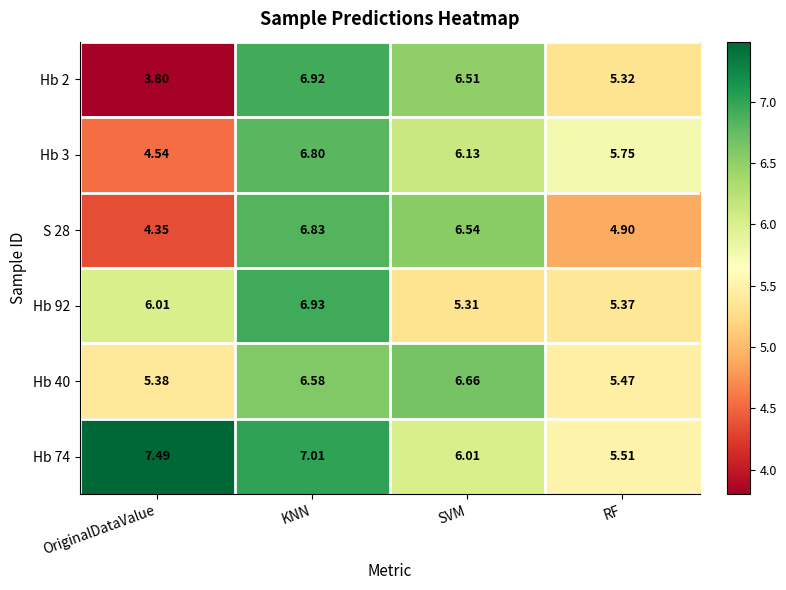

At which category does the chart reach its minimum across all series?

OriginalDataValue